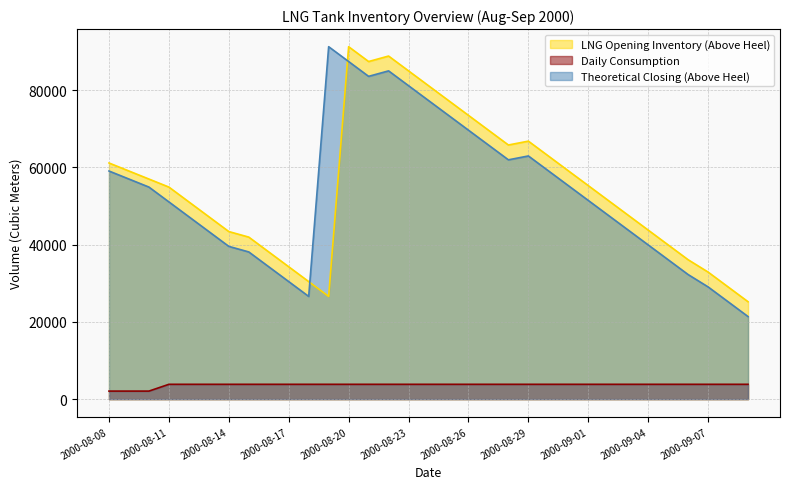

Is the value of LNG Opening Inventory (Above Heel) at 2000-08-11 greater than the value of Daily Consumption at 2000-08-10?

Yes